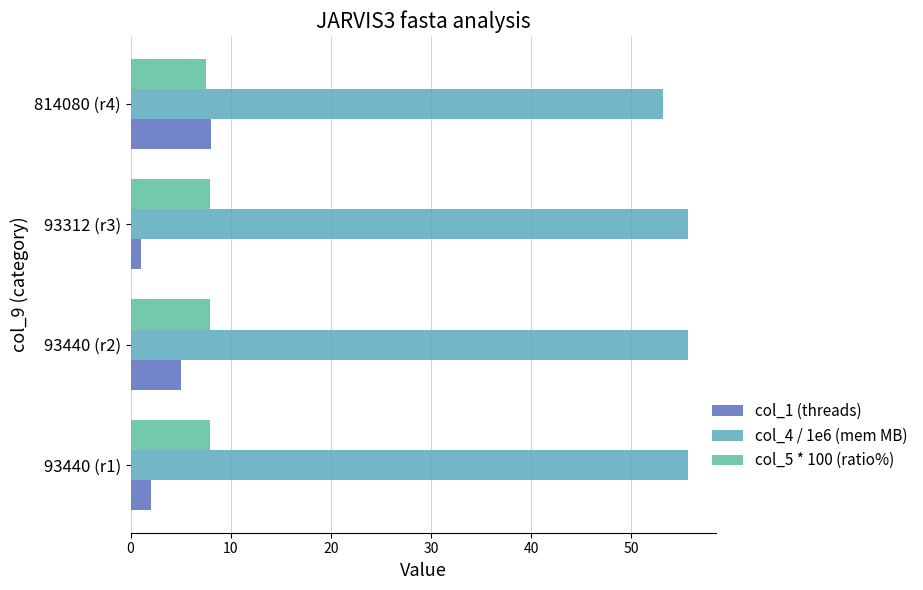

Which series has the largest total across all categories?

col_4 / 1e6 (mem MB)